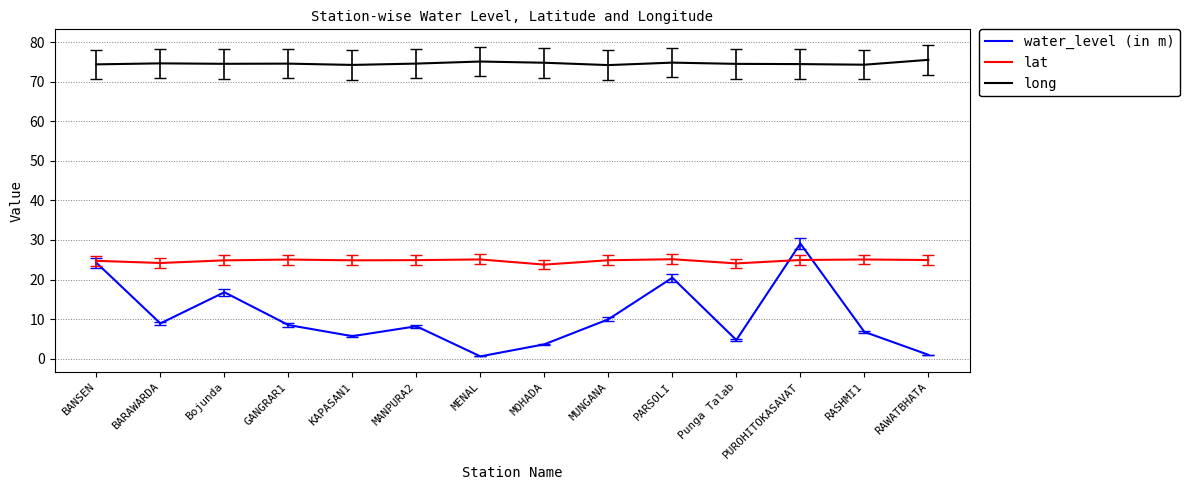

True or false: long and water_level (in m) cross at least once.

False